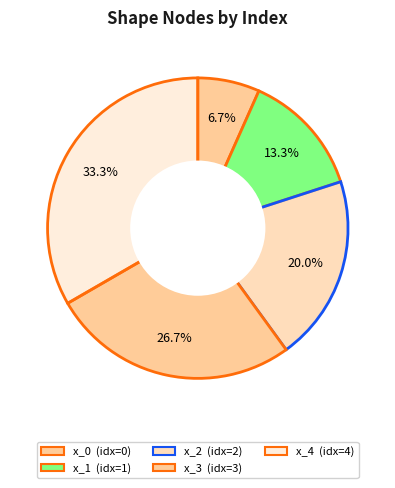

Which category has the biggest portion of the pie?

x_4